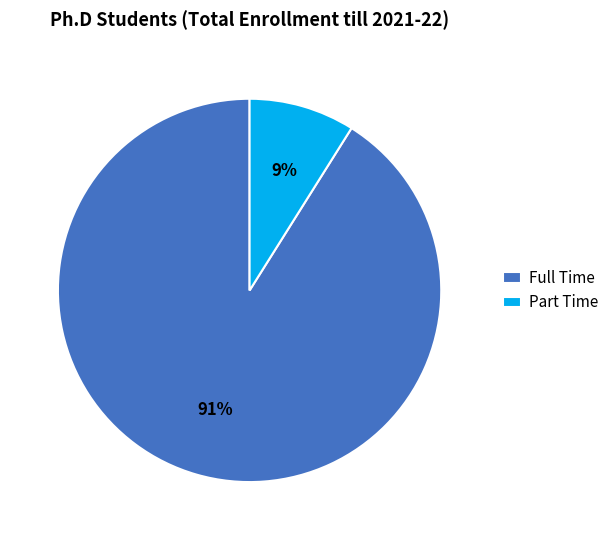

To the nearest percent, what percentage of the pie is Full Time?

91%